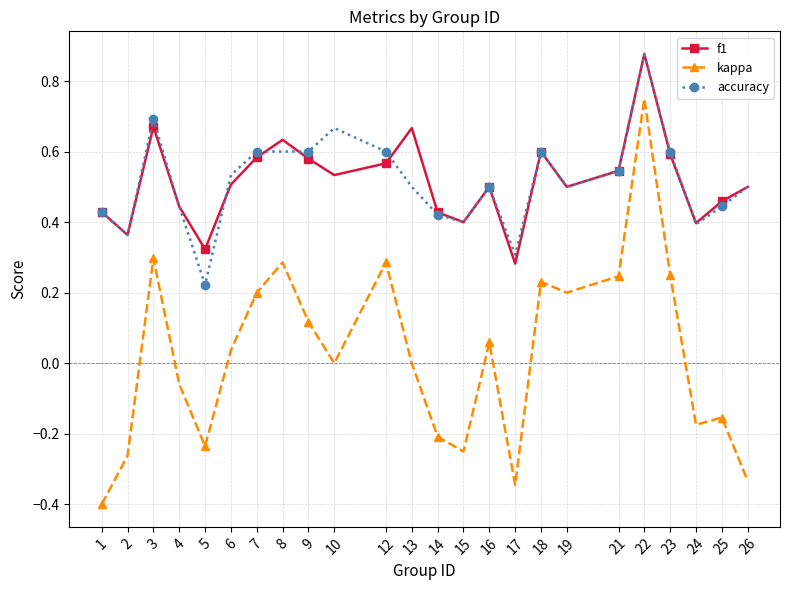

Which series has the widest spread of values?

kappa